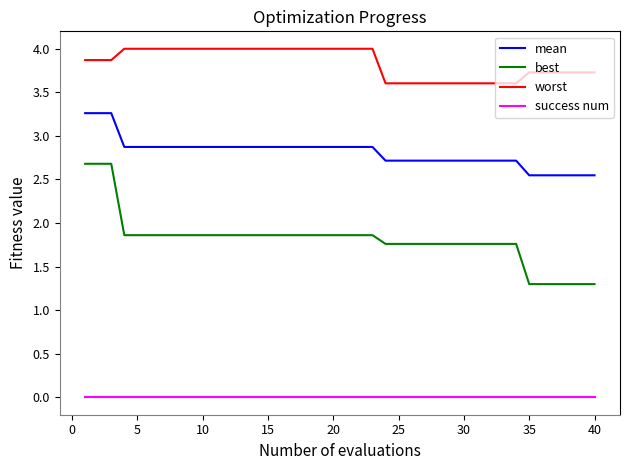

Which series has the widest spread of values?

best